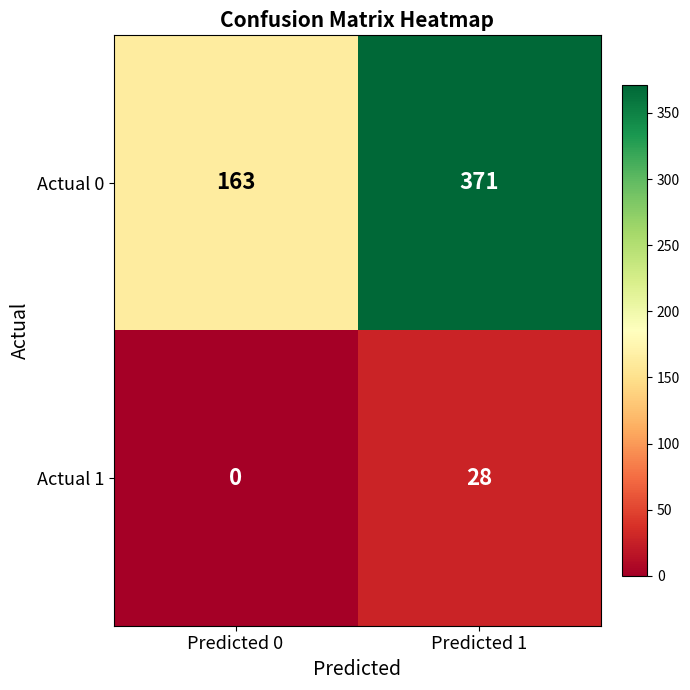

What is the average value of the Actual 0 series?

267